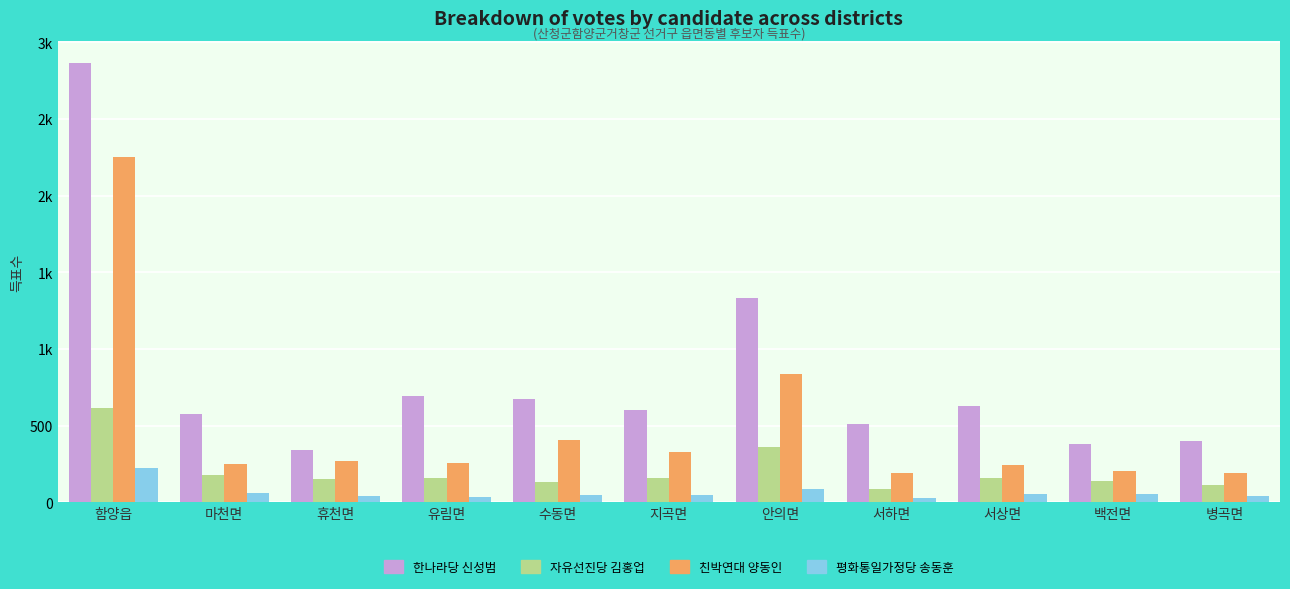

Which series has the largest range (max minus min)?

한나라당 신성범